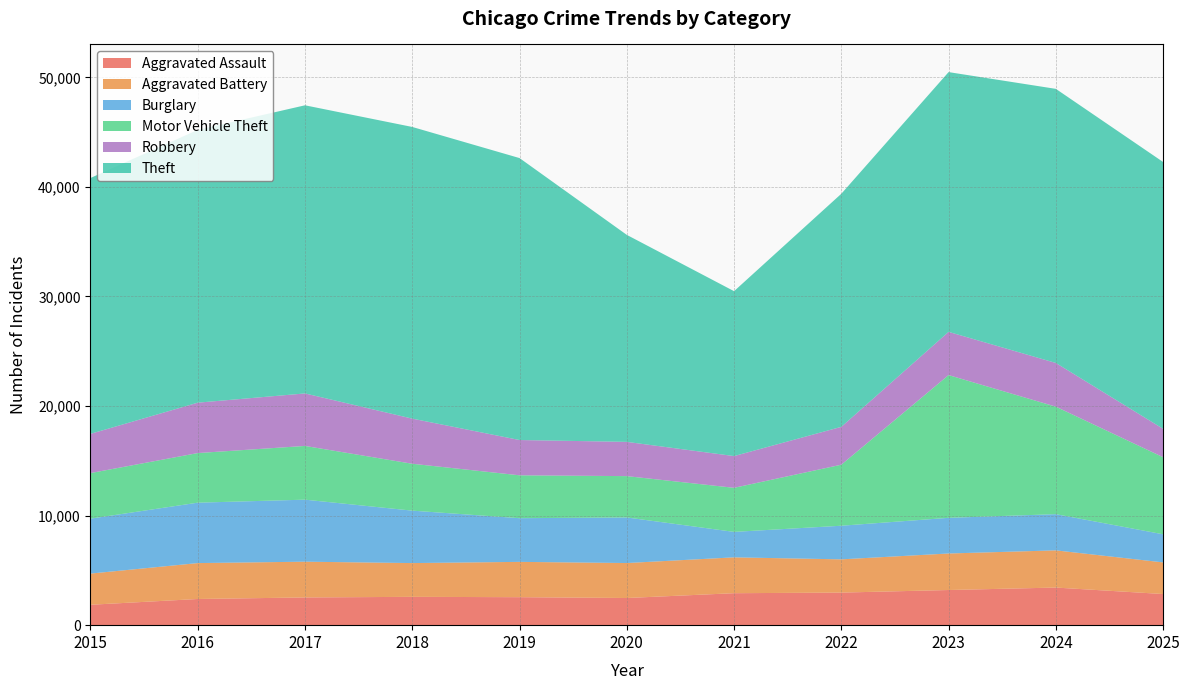

Reading left to right, transcribe all the data shown in this chart.

Aggravated Assault: 2015=1862	2016=2389	2017=2530	2018=2585	2019=2554	2020=2479	2021=2918	2022=2973	2023=3208	2024=3432	2025=2842
Aggravated Battery: 2015=2846	2016=3277	2017=3264	2018=3082	2019=3223	2020=3192	2021=3272	2022=3034	2023=3334	2024=3395	2025=2887
Burglary: 2015=5013	2016=5513	2017=5660	2018=4785	2019=3986	2020=4159	2021=2323	2022=3068	2023=3254	2024=3304	2025=2564
Motor Vehicle Theft: 2015=4159	2016=4528	2017=4904	2018=4280	2019=3914	2020=3773	2021=4023	2022=5571	2023=13029	2024=9810	2025=7034
Robbery: 2015=3581	2016=4599	2017=4792	2018=4118	2019=3221	2020=3126	2021=2896	2022=3455	2023=3944	2024=3989	2025=2591
Theft: 2015=23350	2016=24898	2017=26297	2018=26621	2019=25733	2020=18892	2021=15051	2022=21272	2023=23708	2024=25017	2025=24354